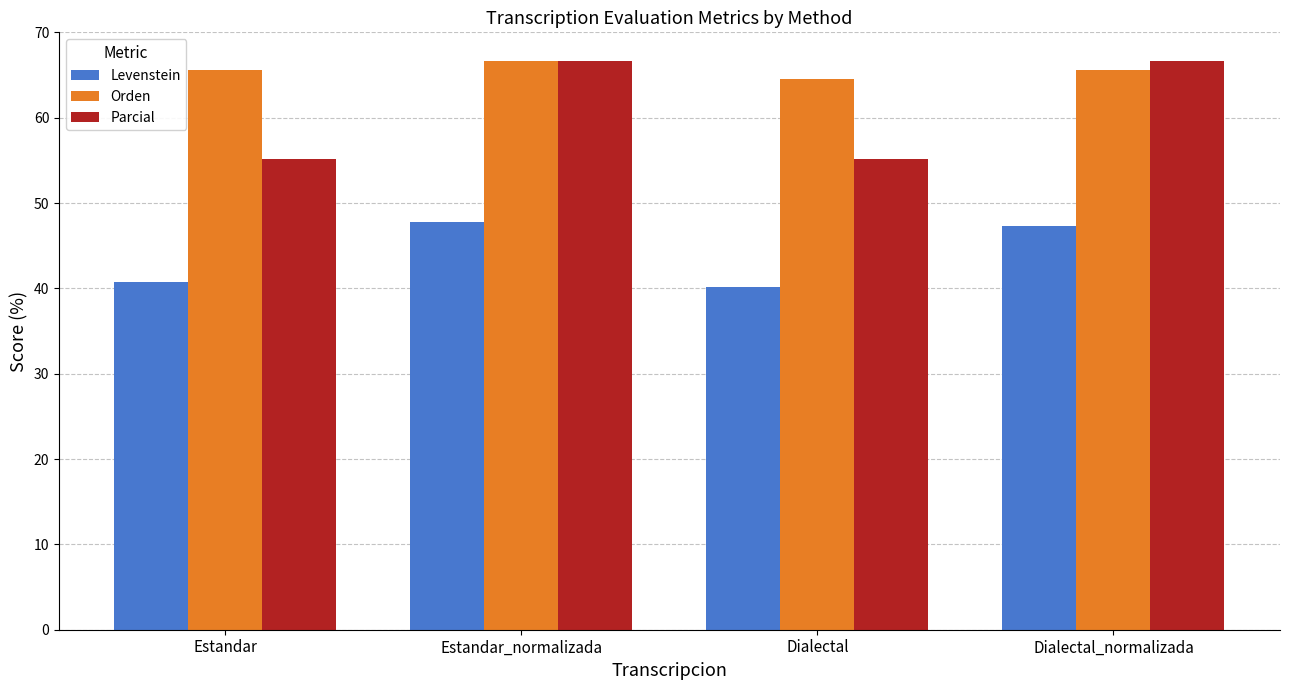

Rank the series by their average value, from lowest to highest.

Levenstein, Parcial, Orden